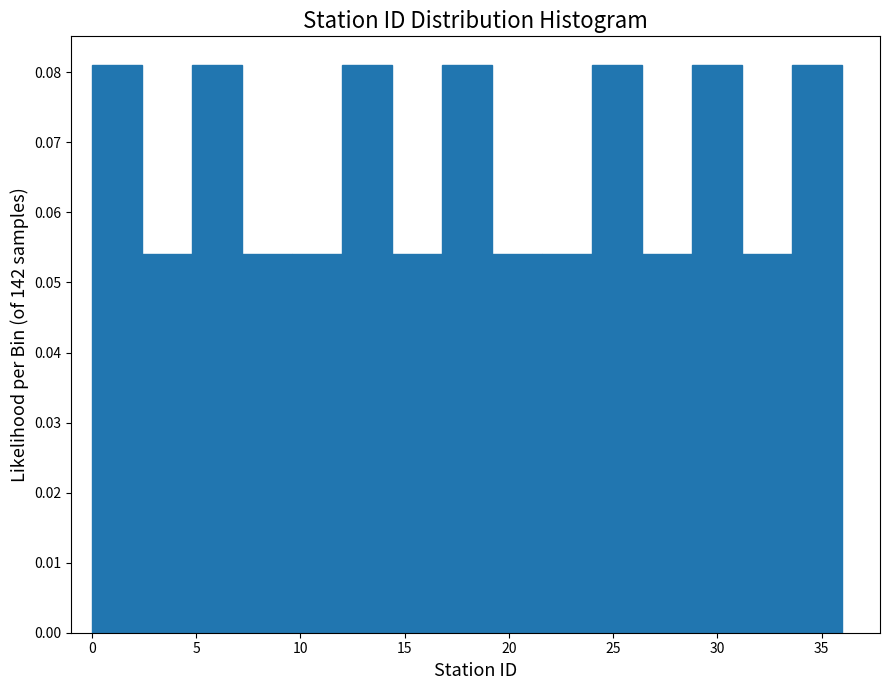

Reading left to right, list every bar in this chart as the range it spans on the x-axis followed by its height. Neither the bar edges nor the heights are printed on the chart, so give them approximately, as read against the axes.

0.0 to 2.4: 0.081
2.4 to 4.8: 0.054
4.8 to 7.2: 0.081
7.2 to 9.6: 0.054
9.6 to 12.0: 0.054
12.0 to 14.4: 0.081
14.4 to 16.8: 0.054
16.8 to 19.2: 0.081
19.2 to 21.6: 0.054
21.6 to 24.0: 0.054
24.0 to 26.4: 0.081
26.4 to 28.8: 0.054
28.8 to 31.2: 0.081
31.2 to 33.6: 0.054
33.6 to 36.0: 0.081